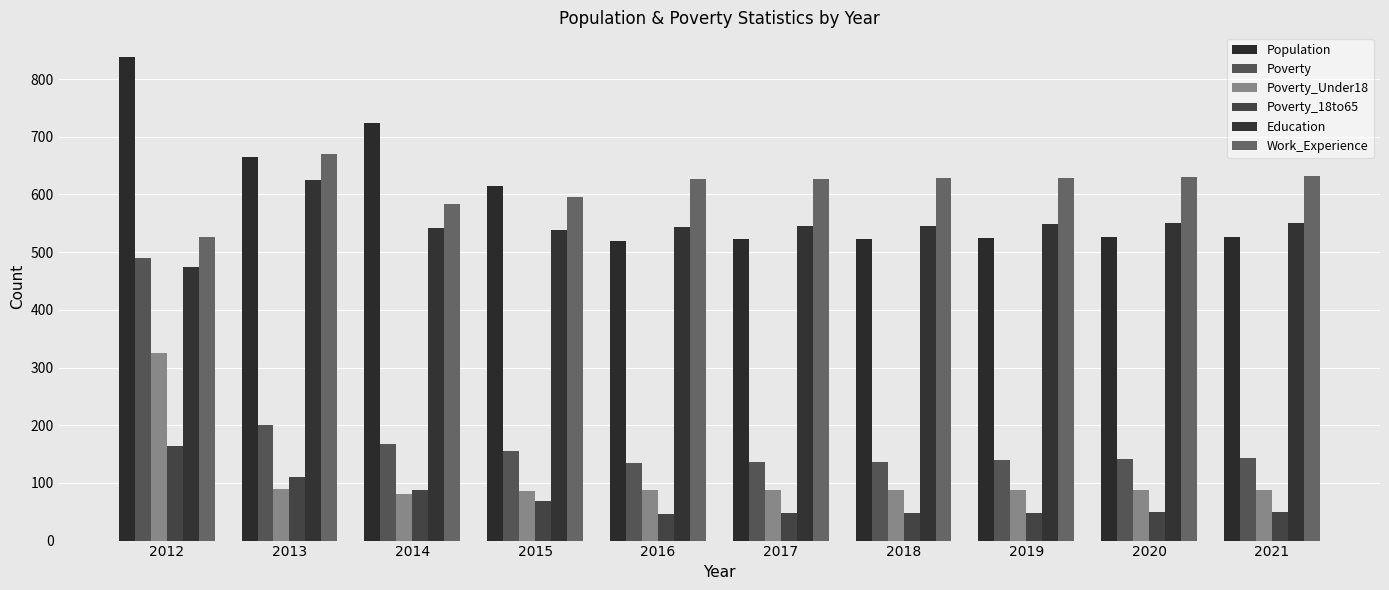

At which label is Poverty closest to 311?

2013